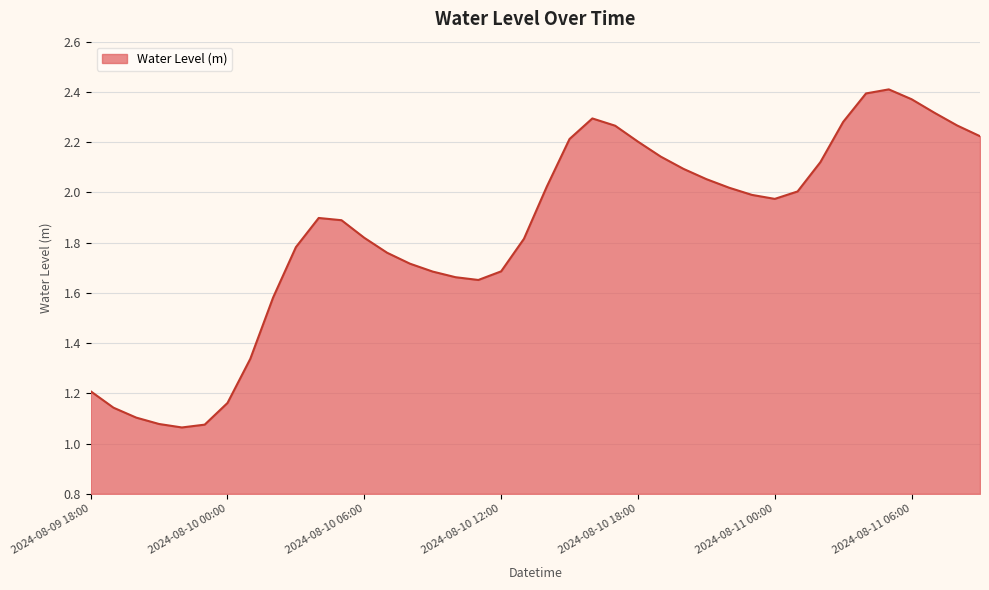

Does the chart have visible grid lines?

Yes